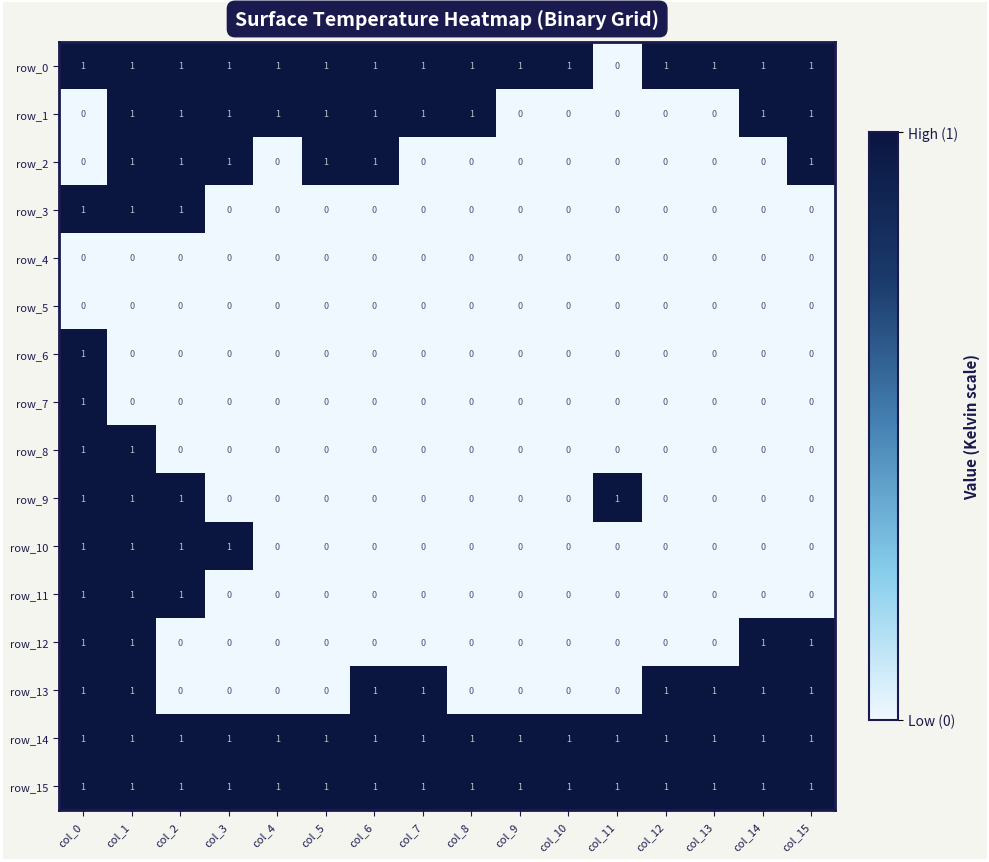

Count the row_0 values in the range 1 to 2.

15